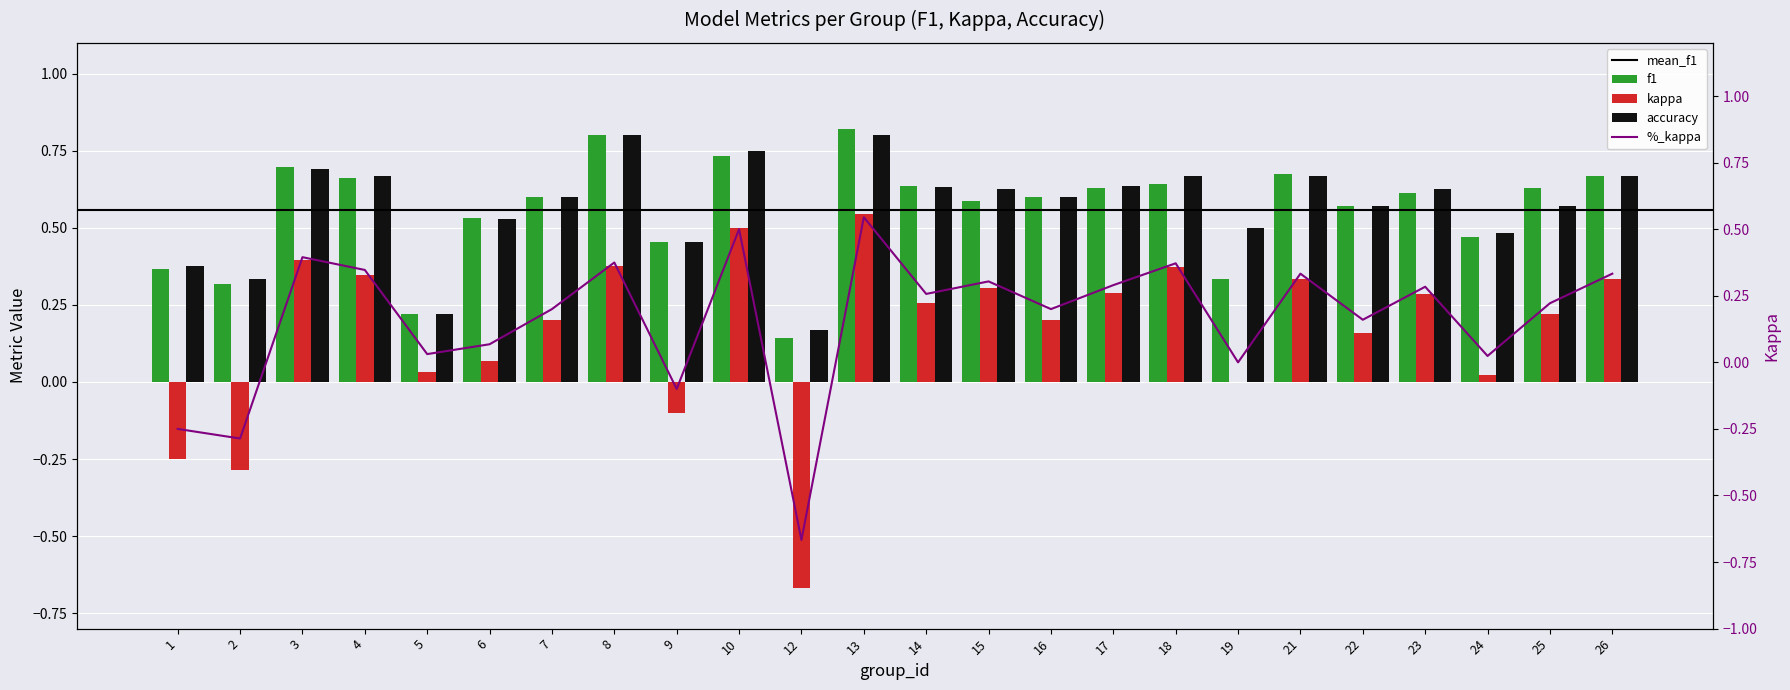

How many distinct data groups are displayed?

3